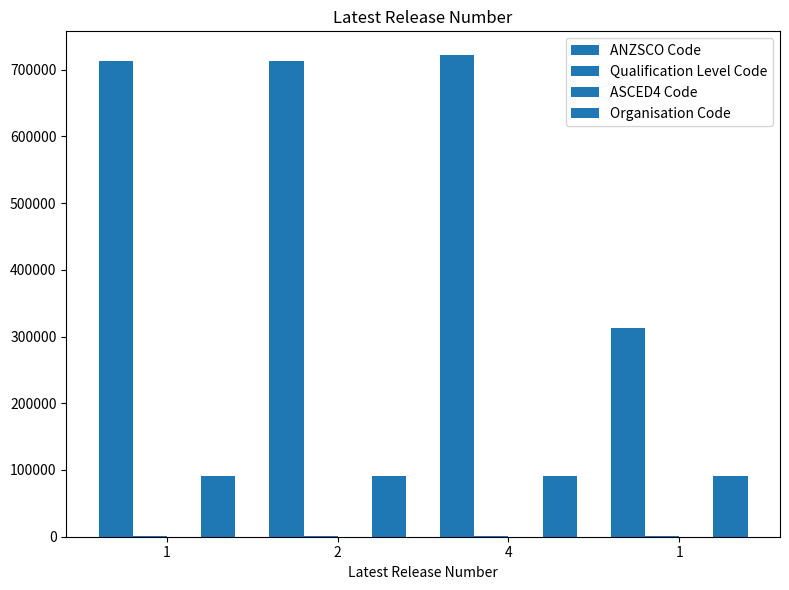

What is the difference between the highest and lowest values at 2?

711909